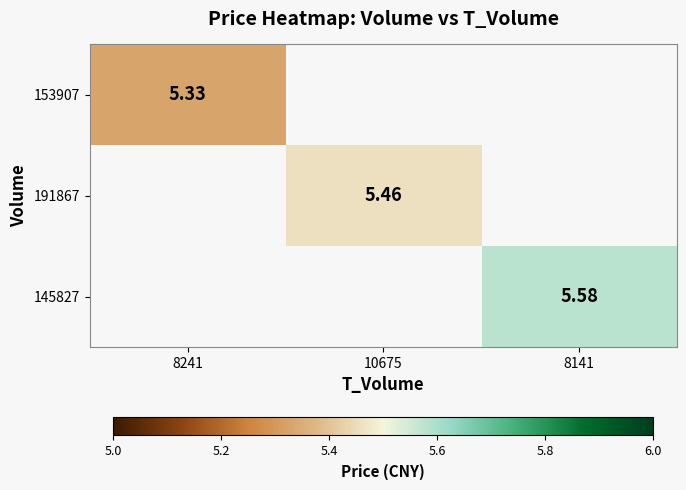

List the series in order of their peak value, lowest first.

153907, 191867, 145827